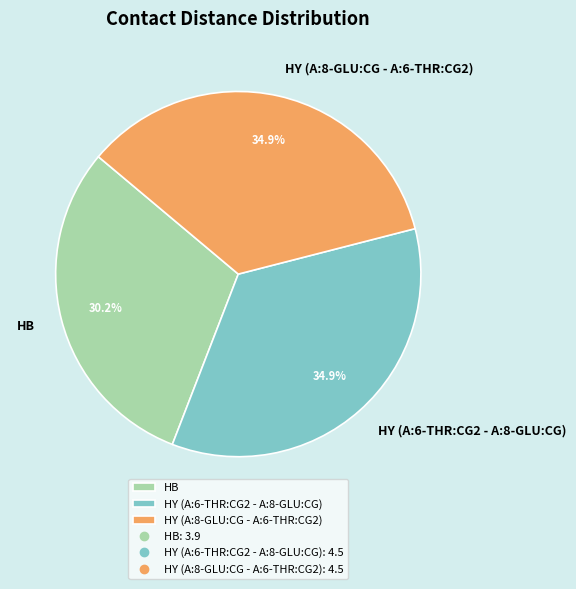

What percentage is the HY (A:8-GLU:CG - A:6-THR:CG2) slice, to the nearest percent?

35%